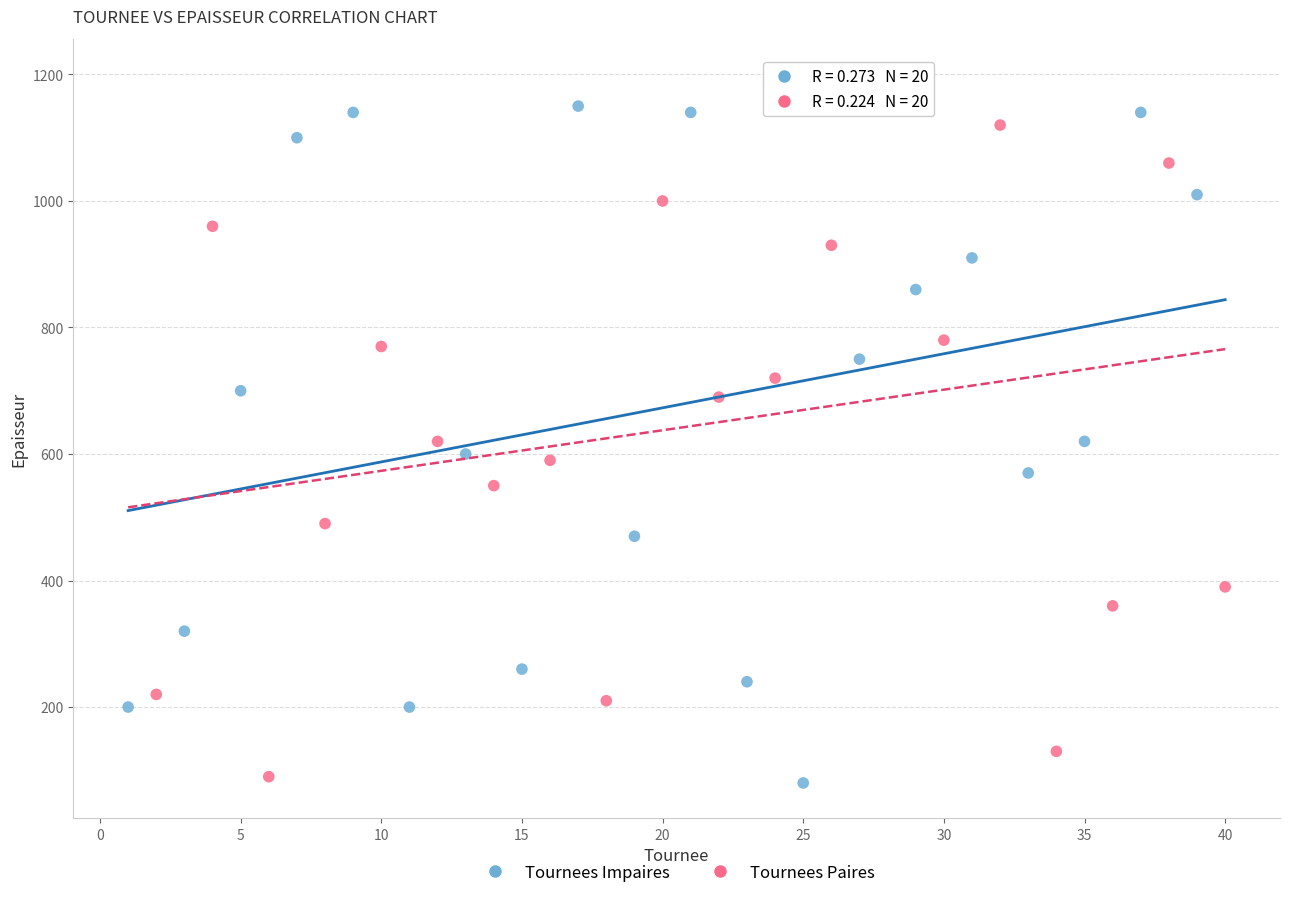

Which series reaches the maximum Y coordinate?

Tournees Paires